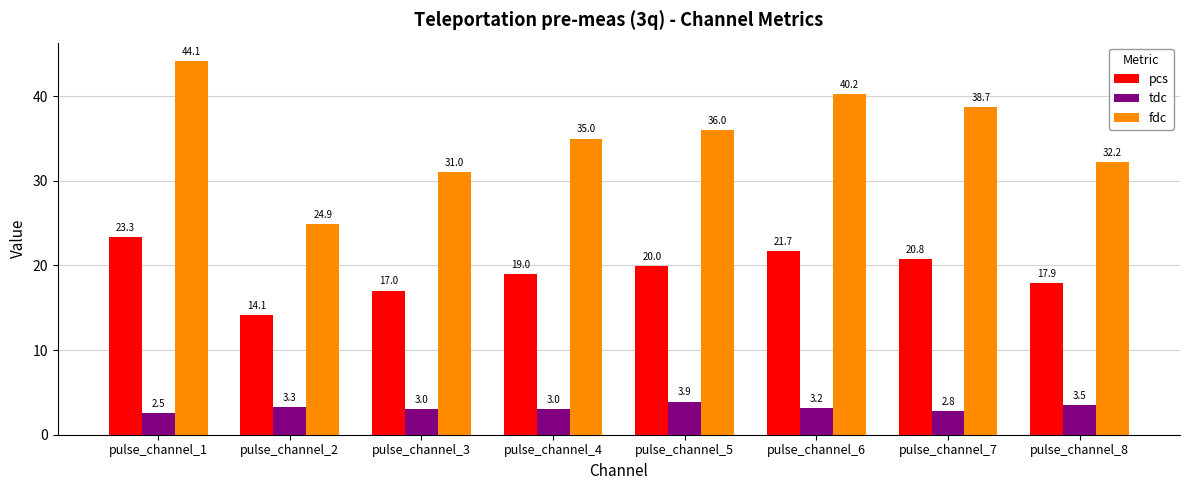

Are the bars grouped side by side (vs. stacked)?

Yes